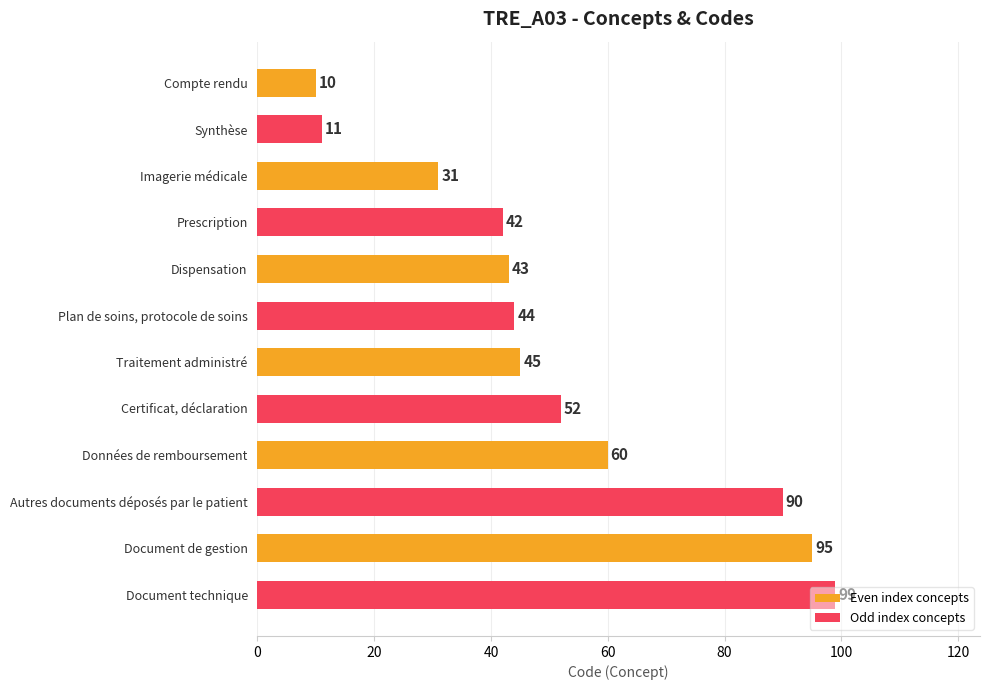

The value of Odd index concepts at Imagerie médicale is 42. True or false?

True